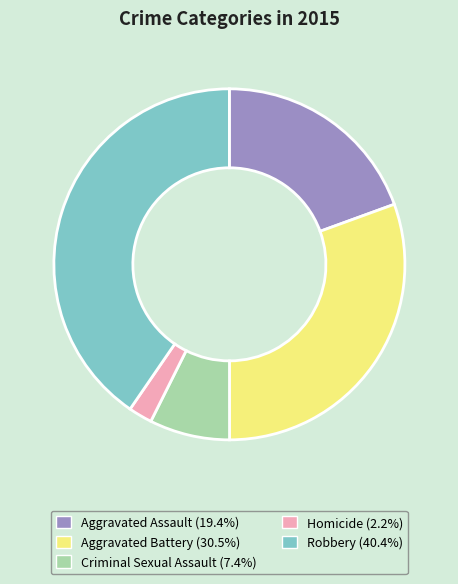

Is there a majority slice in this chart?

No